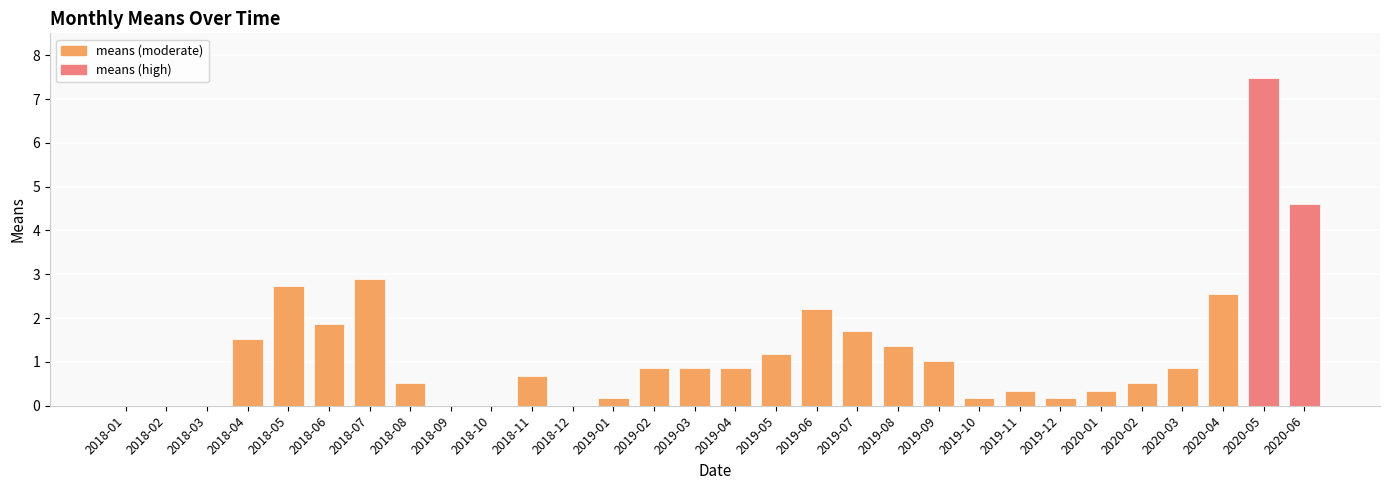

What is the sum of the values at 2020-02 and 2020-04?

3.1